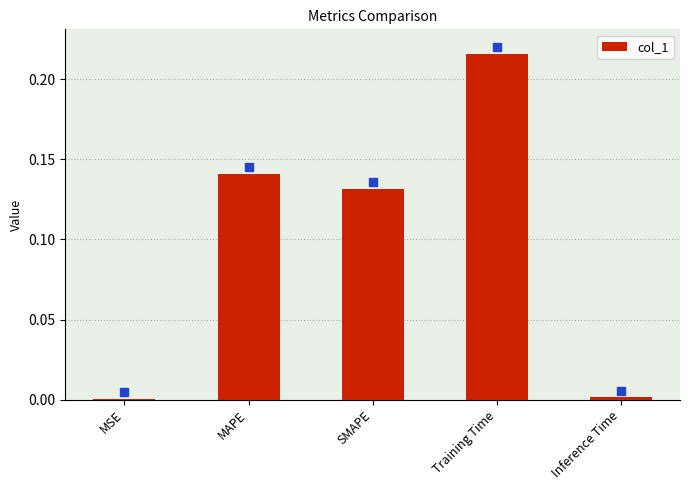

What is the sum of all values?

0.5